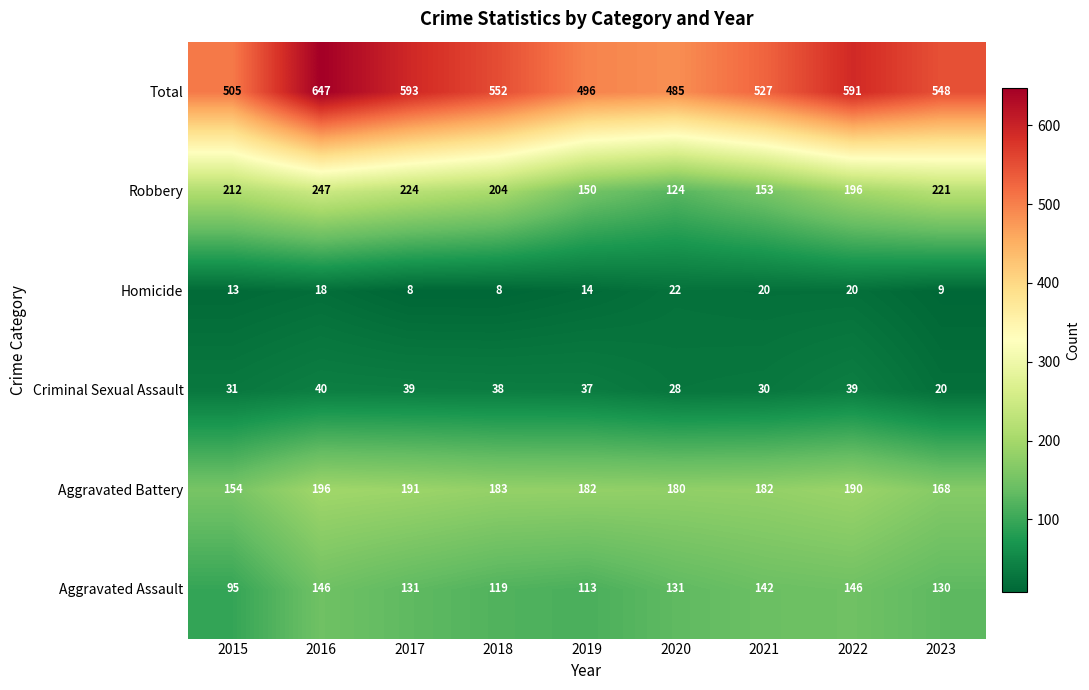

At which label does Homicide first exceed 14?

2016